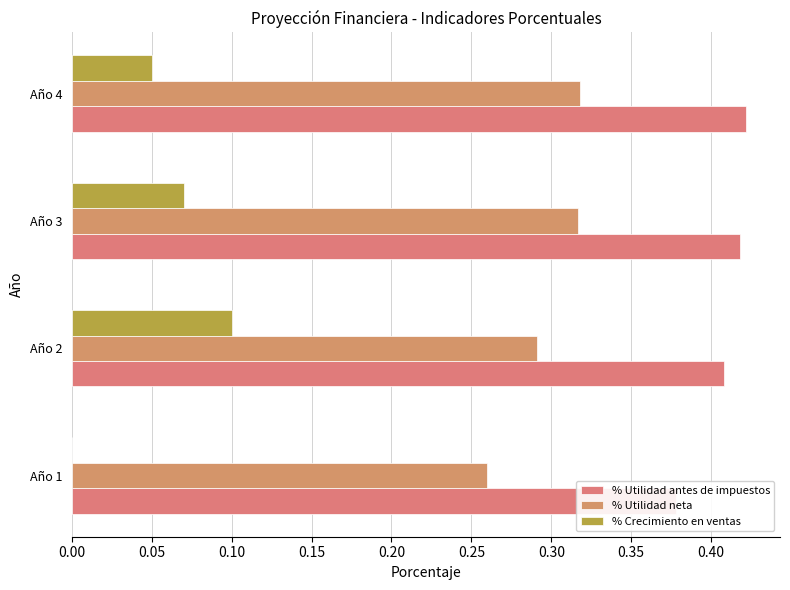

Which series has the widest spread of values?

% Crecimiento en ventas